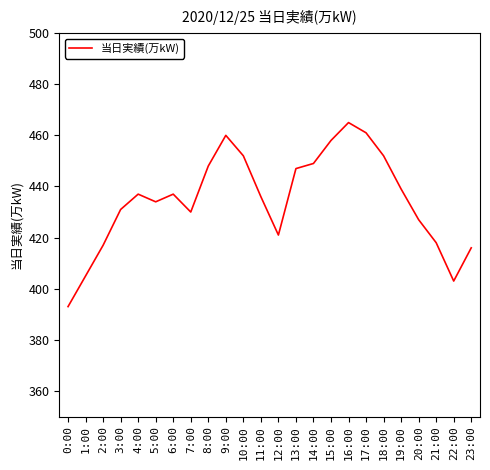

The value at 2:00 is 417. True or false?

True